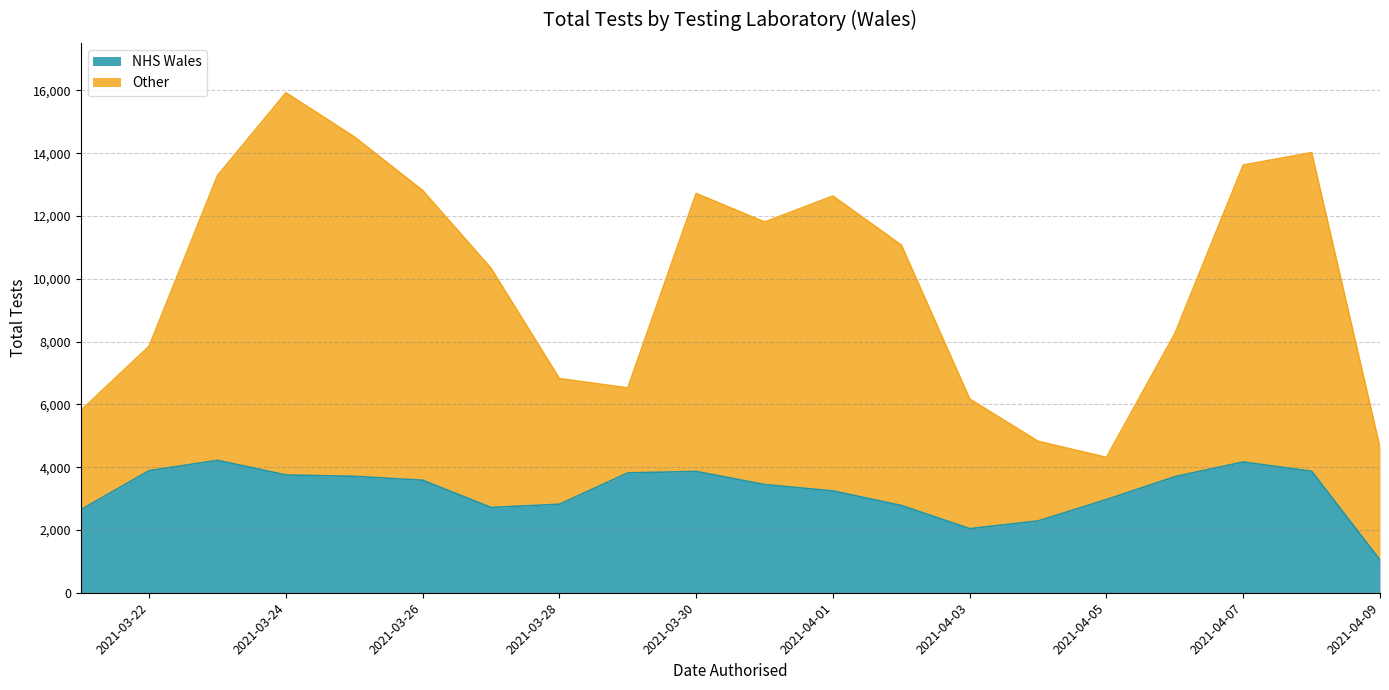

Rank the series by their average value, from lowest to highest.

NHS Wales, Other